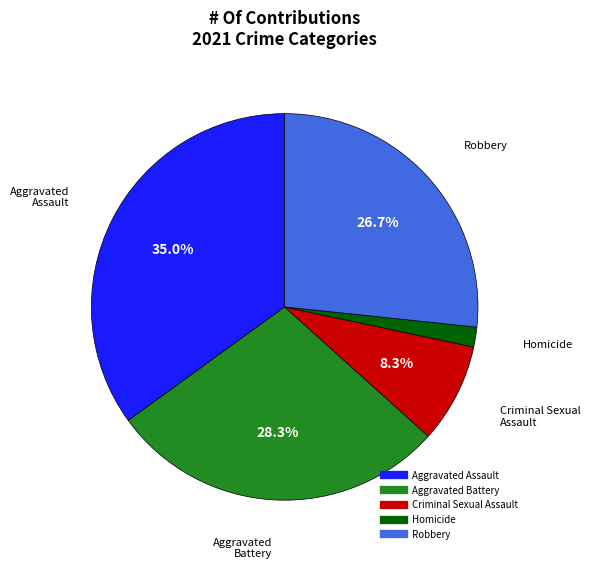

Combined, do Aggravated Assault and Criminal Sexual Assault account for over 50%?

No